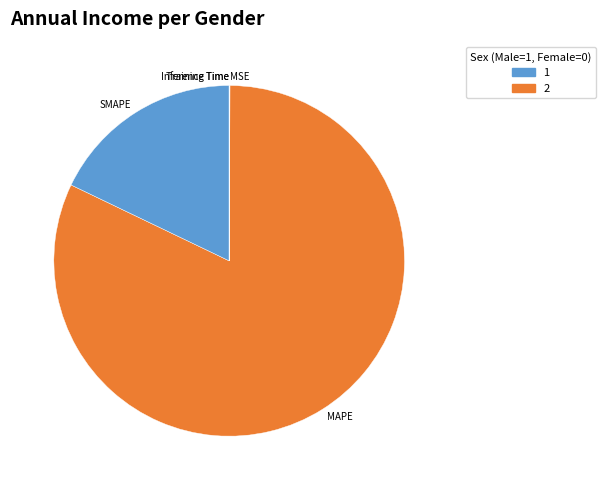

Which slice is the largest?

MAPE